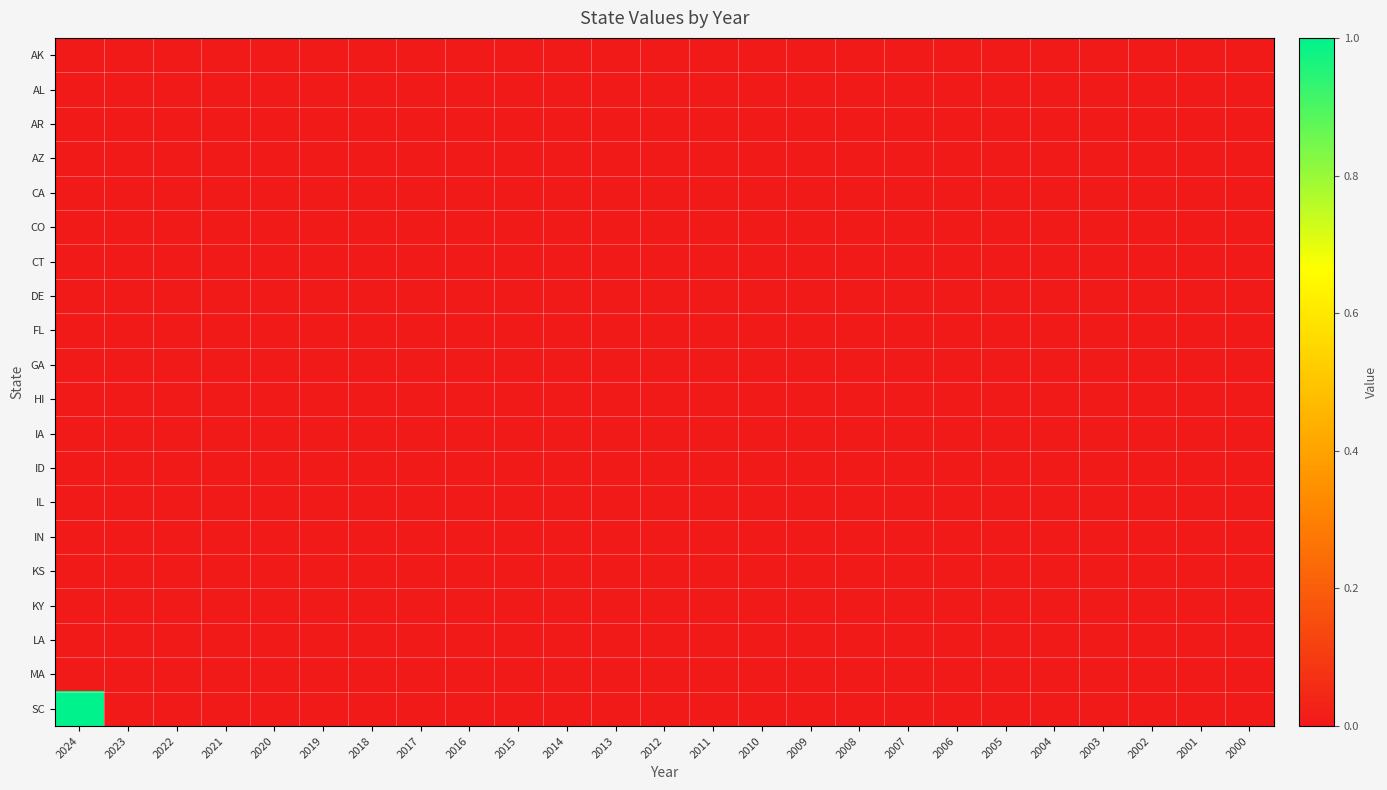

At how many categories does at least one series exceed 0?

1